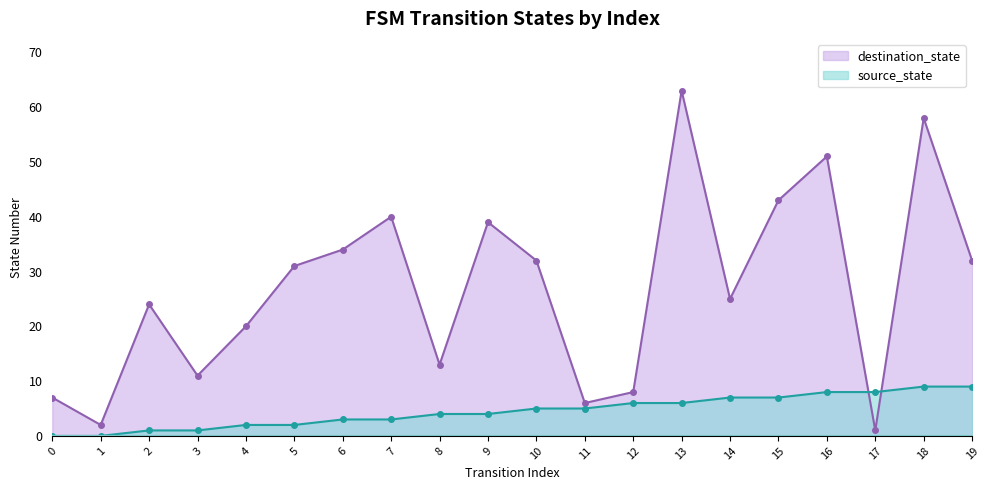

Which series has the largest total across all categories?

destination_state